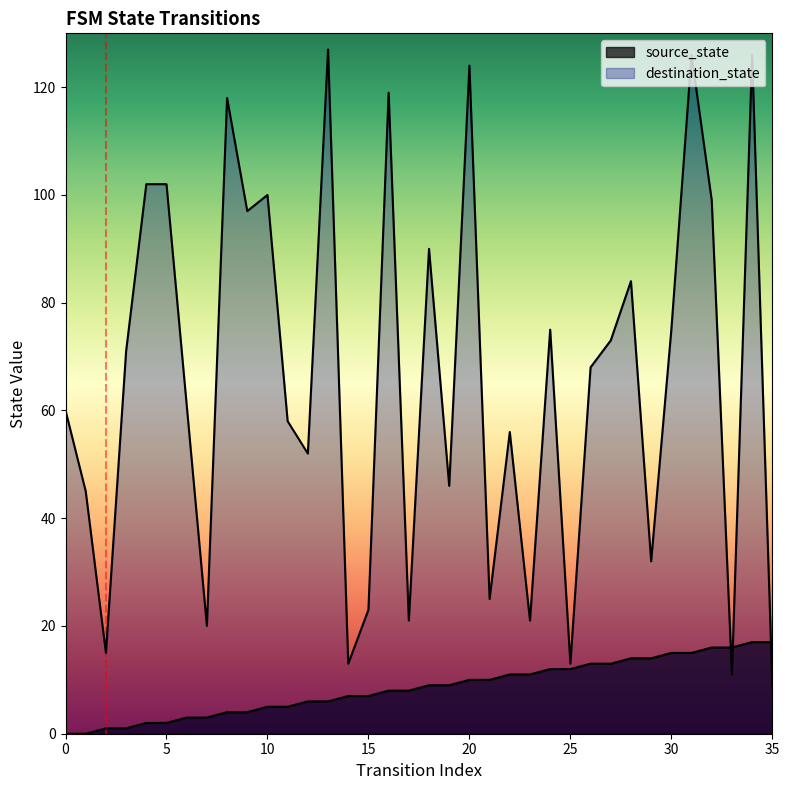

Which series has the widest spread of values?

destination_state